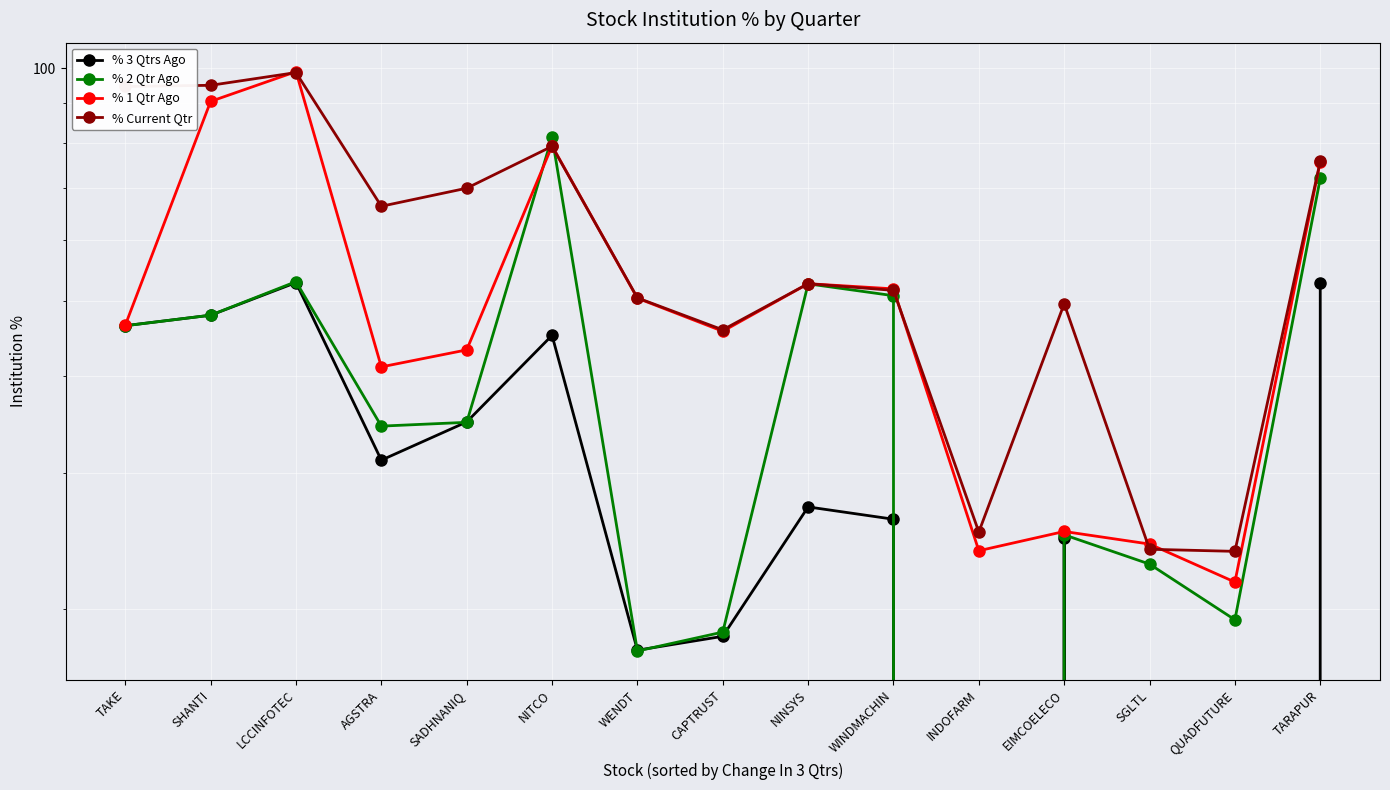

What is the difference between the % 1 Qtr Ago values at SHANTI and SGLTL?

66.3